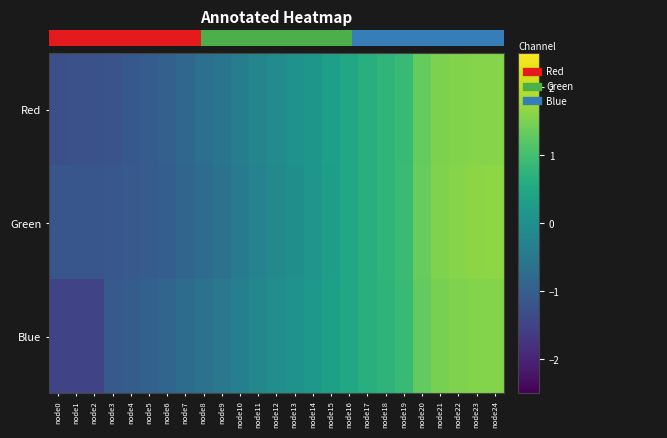

Which label corresponds to the smallest value in the chart?

node0